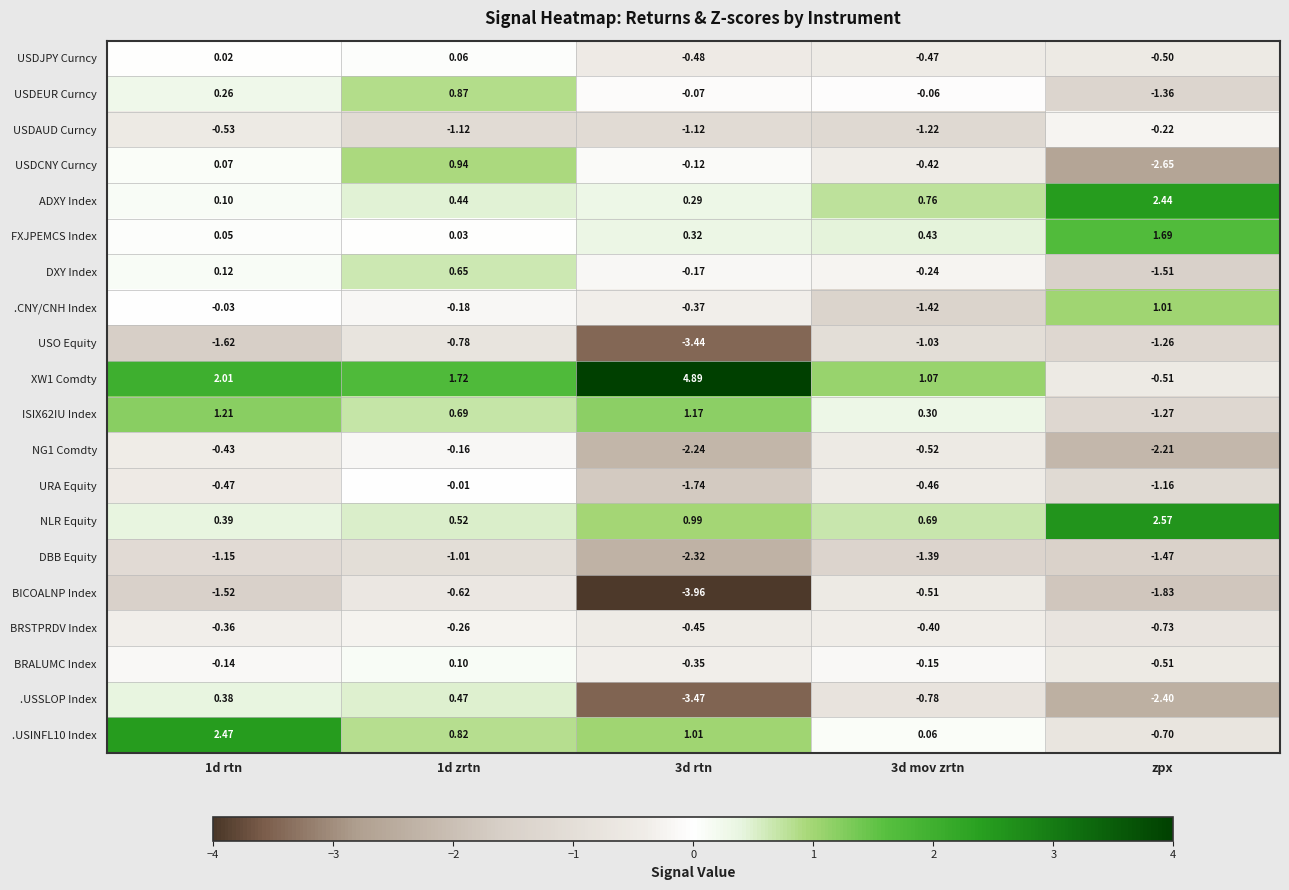

What is the total value across all series at 3d rtn?

-11.6